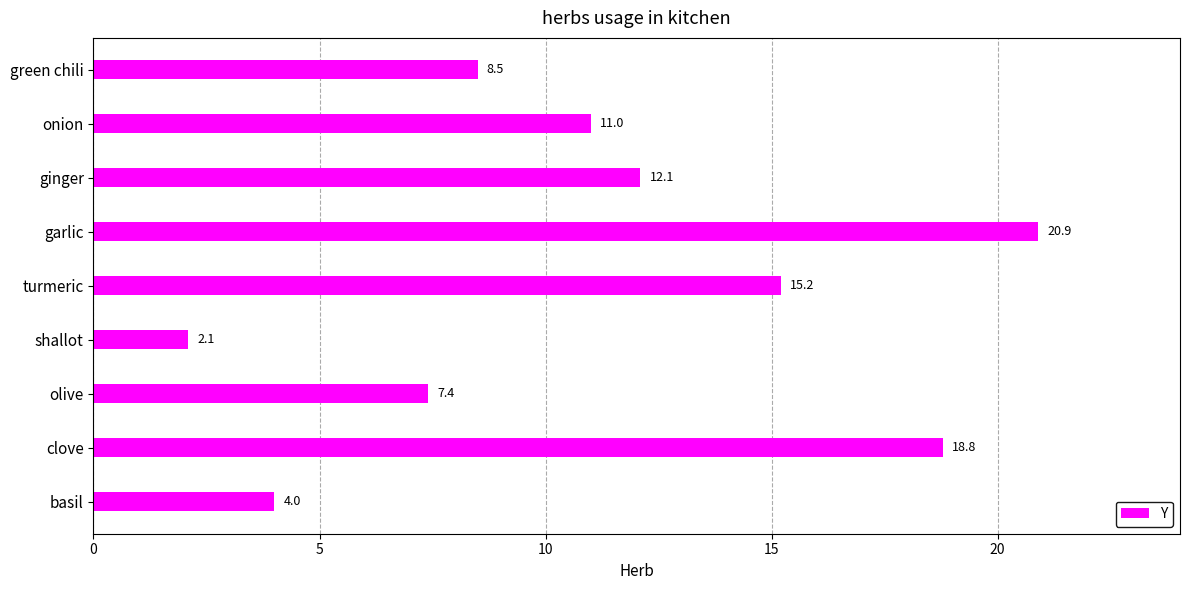

List the labels in order of value, smallest first.

shallot, basil, olive, green chili, onion, ginger, turmeric, clove, garlic